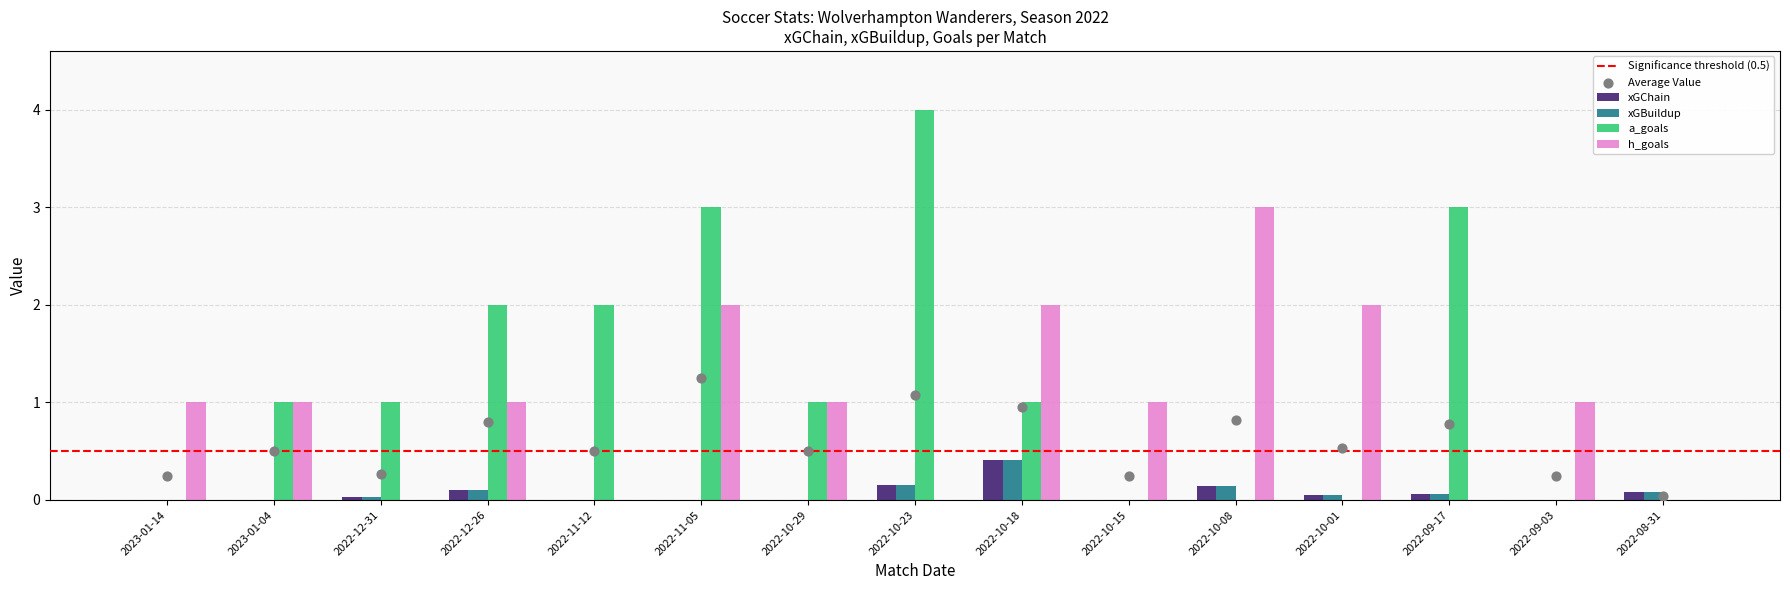

Which series has the largest total across all categories?

a_goals